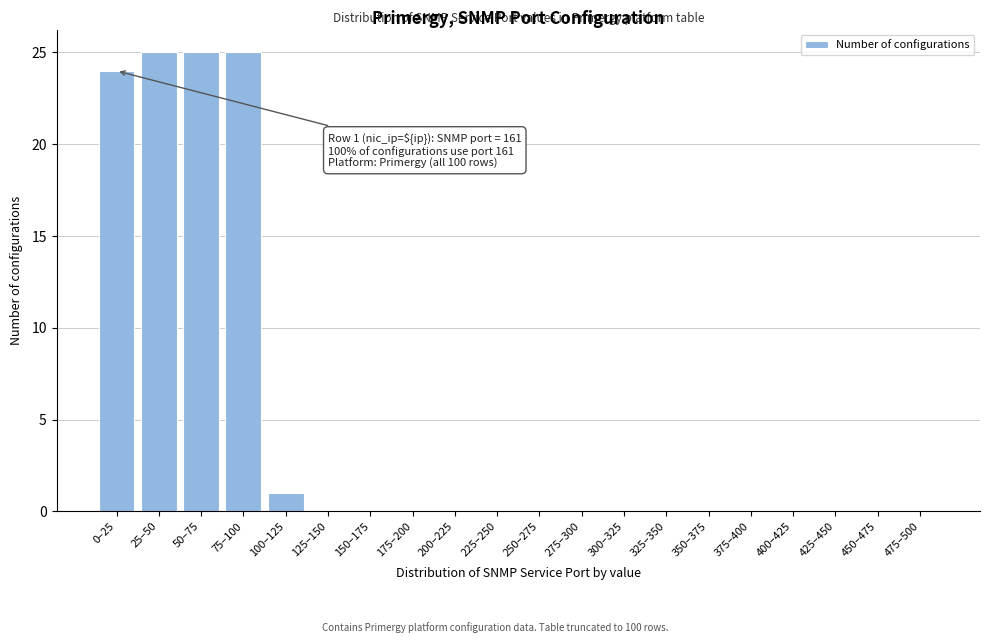

Reading left to right, what are all the values shown in this chart?

0–25=24	25–50=25	50–75=25	75–100=25	100–125=1	125–150=0	150–175=0	175–200=0	200–225=0	225–250=0	250–275=0	275–300=0	300–325=0	325–350=0	350–375=0	375–400=0	400–425=0	425–450=0	450–475=0	475–500=0